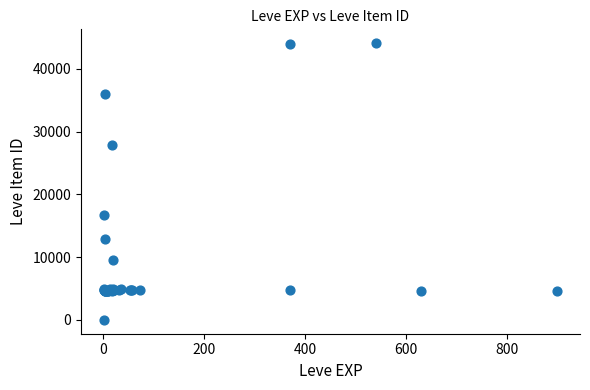

What Y value in the scatter plot is closest to 22050?

16734